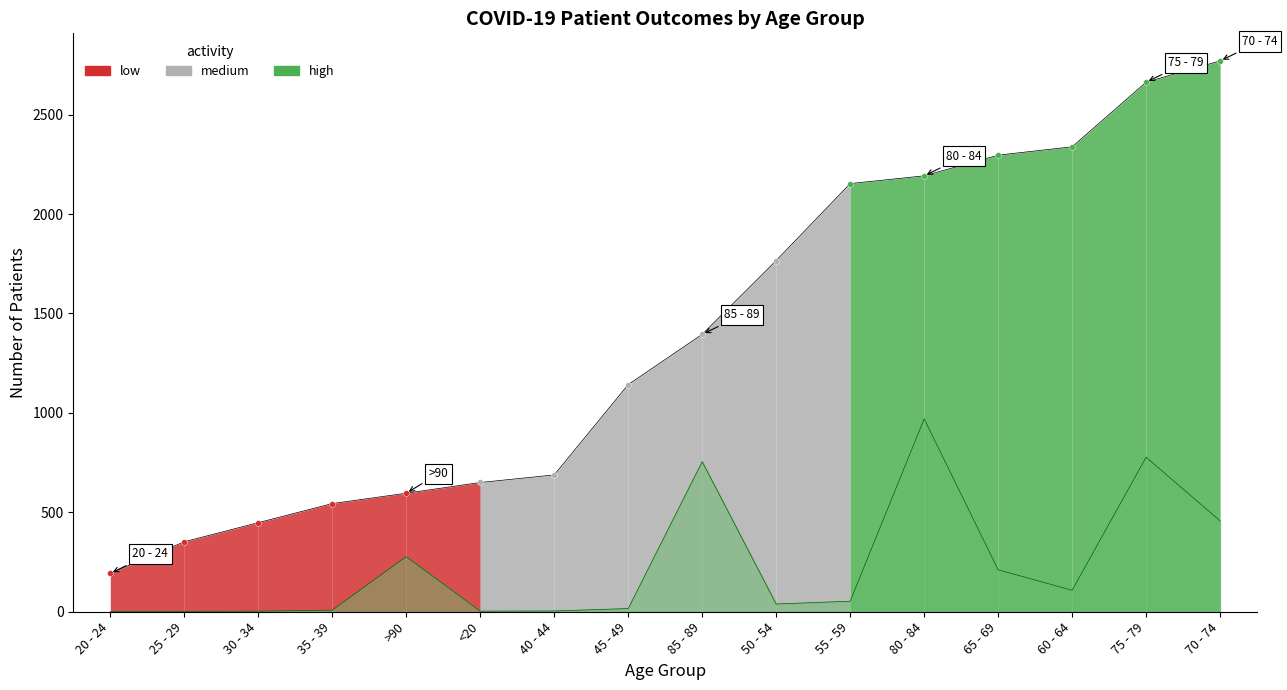

What is the change in value from 45 - 49 to 60 - 64?

+1196